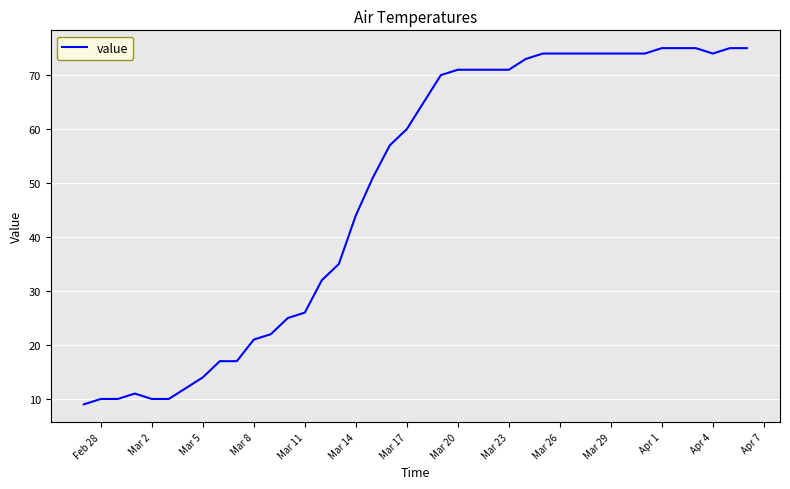

What is the smallest value displayed?

9